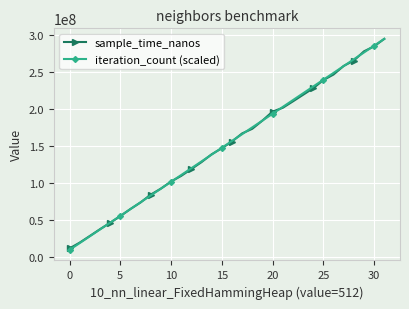

What is the value of the sample_time_nanos point at the 4th from the left?

37167300.0